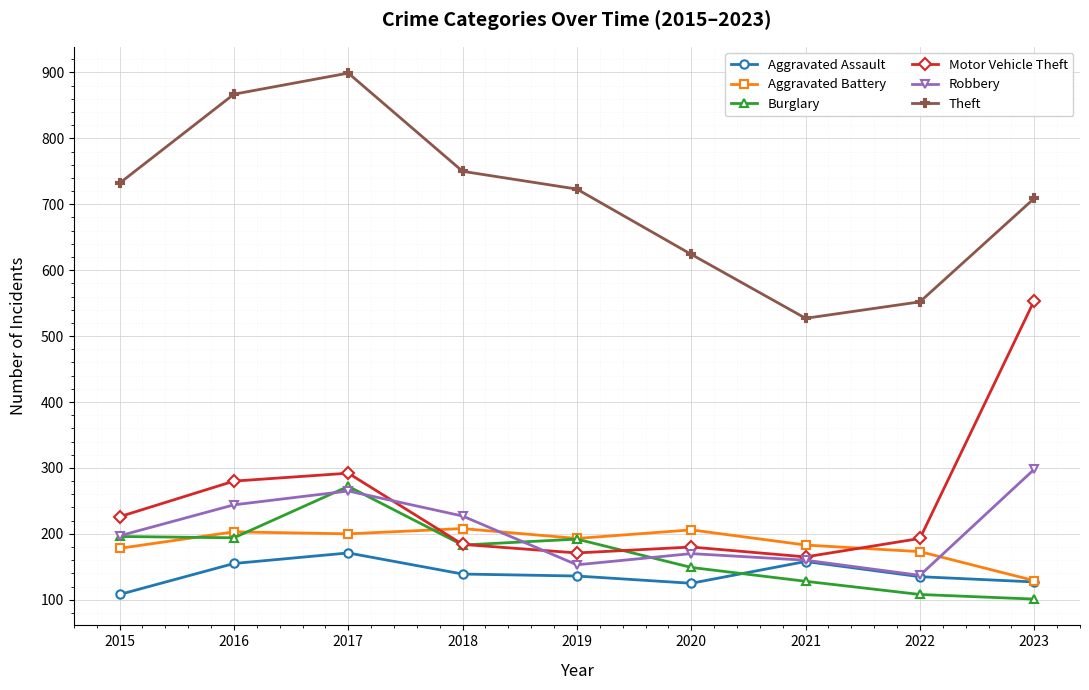

Is it true that Theft equals 285 at 2023?

False